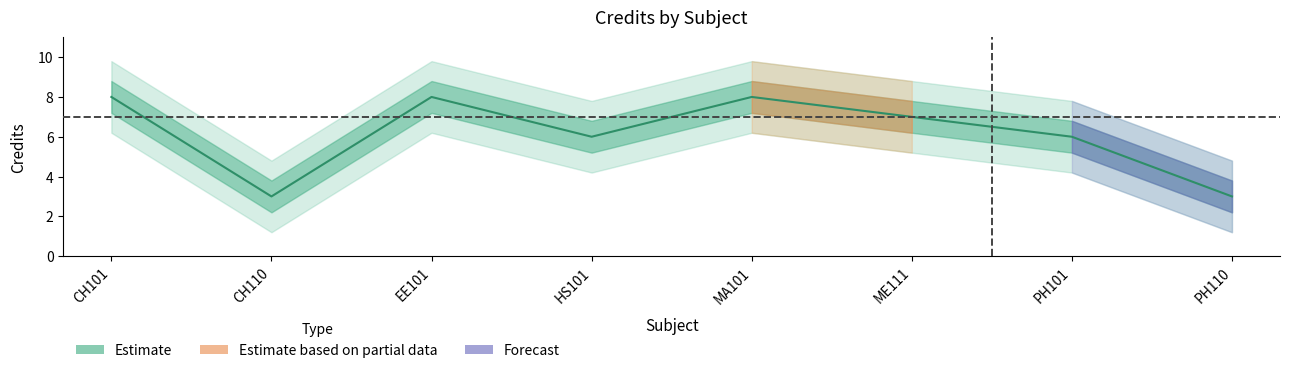

What is the label of the 4th point from the right?

MA101